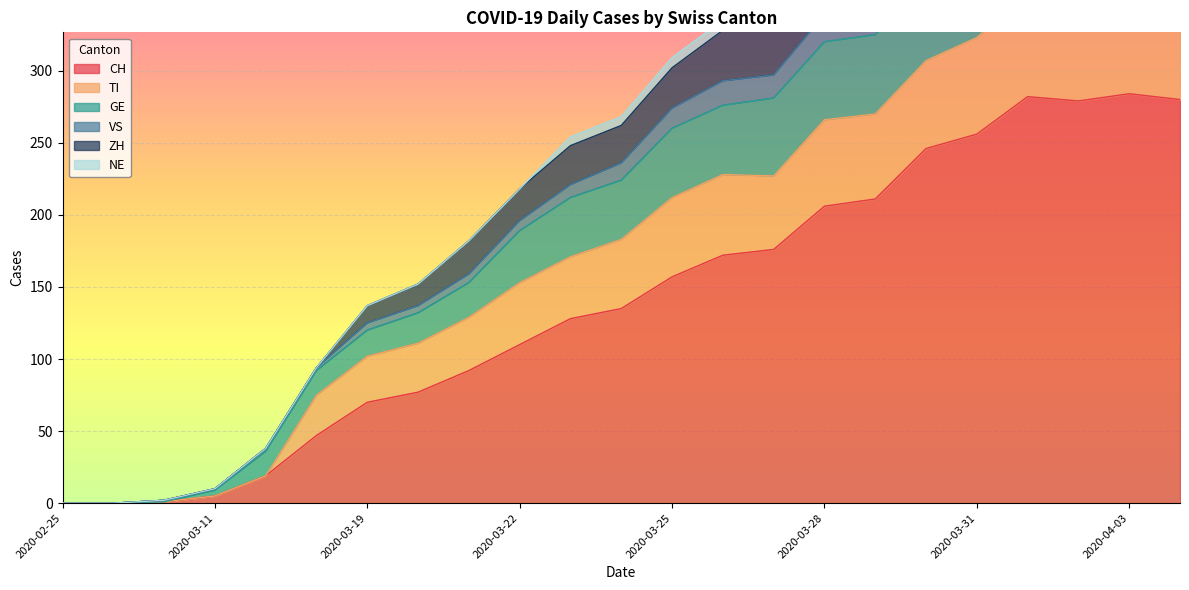

Where is CH nearest to the value 142?

2020-03-24